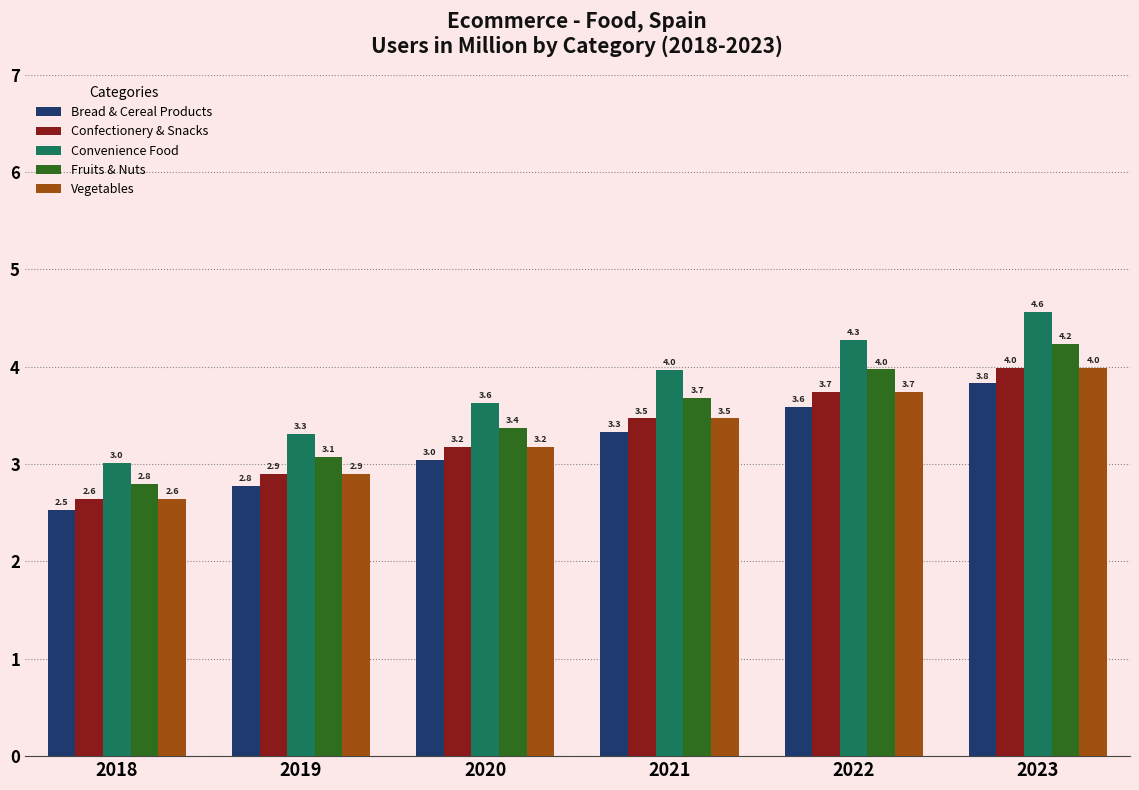

Which series changed the most between 2020 and 2021?

Convenience Food